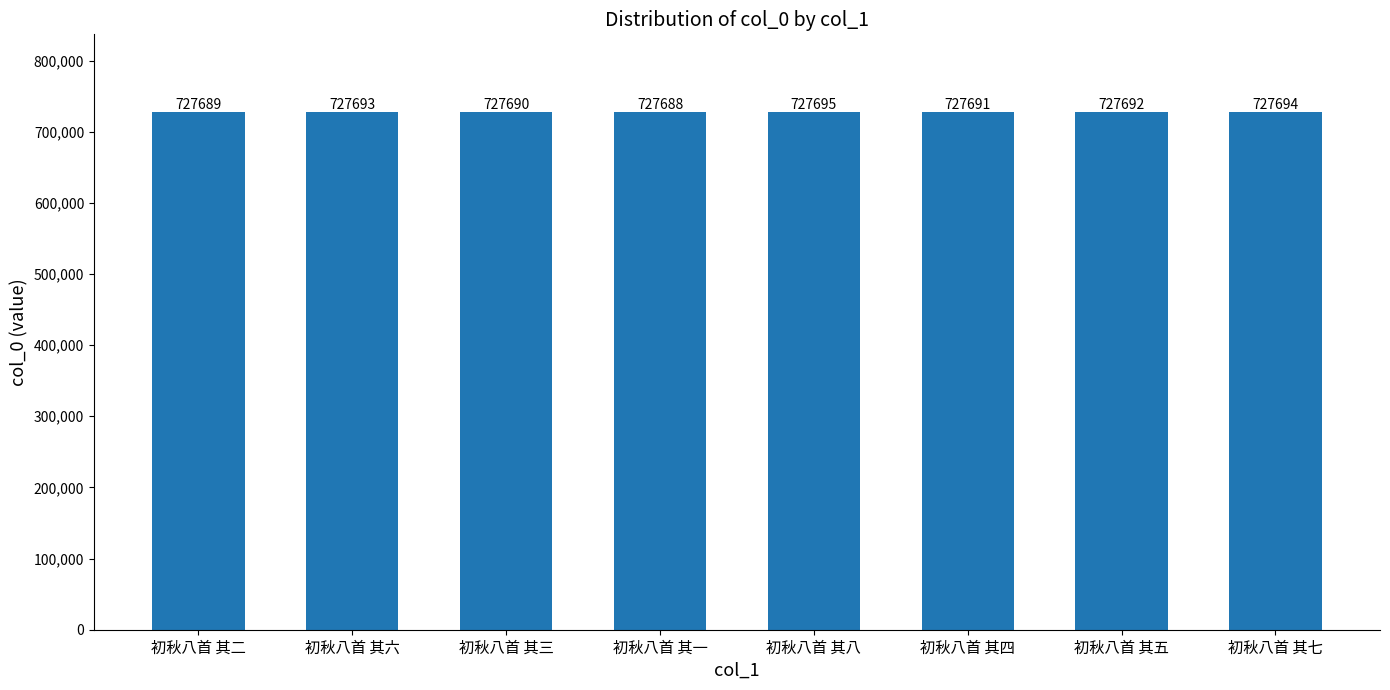

Reading left to right, transcribe all the data shown in this chart.

727689	727693	727690	727688	727695	727691	727692	727694